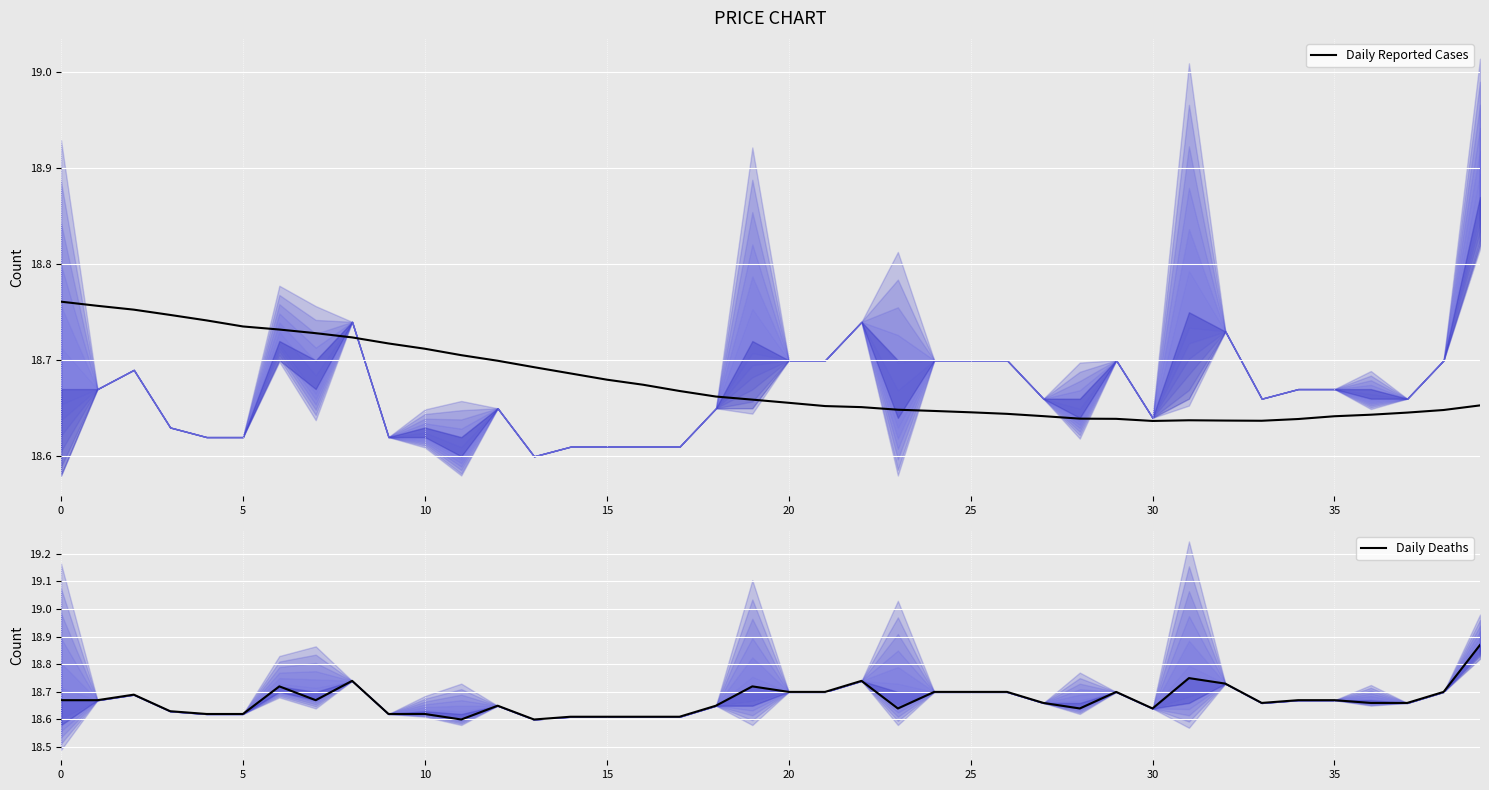

How many lines are shown in the chart?

2